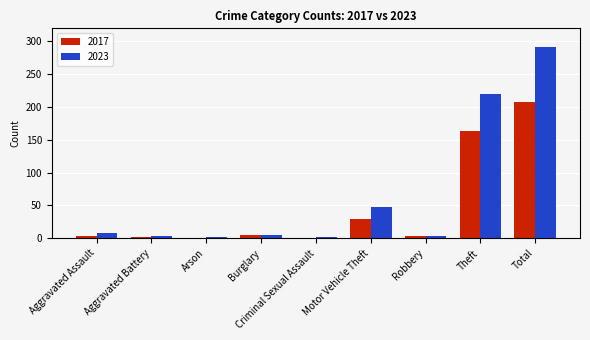

What is the sum of the 2017 values at Aggravated Battery and Theft?

166